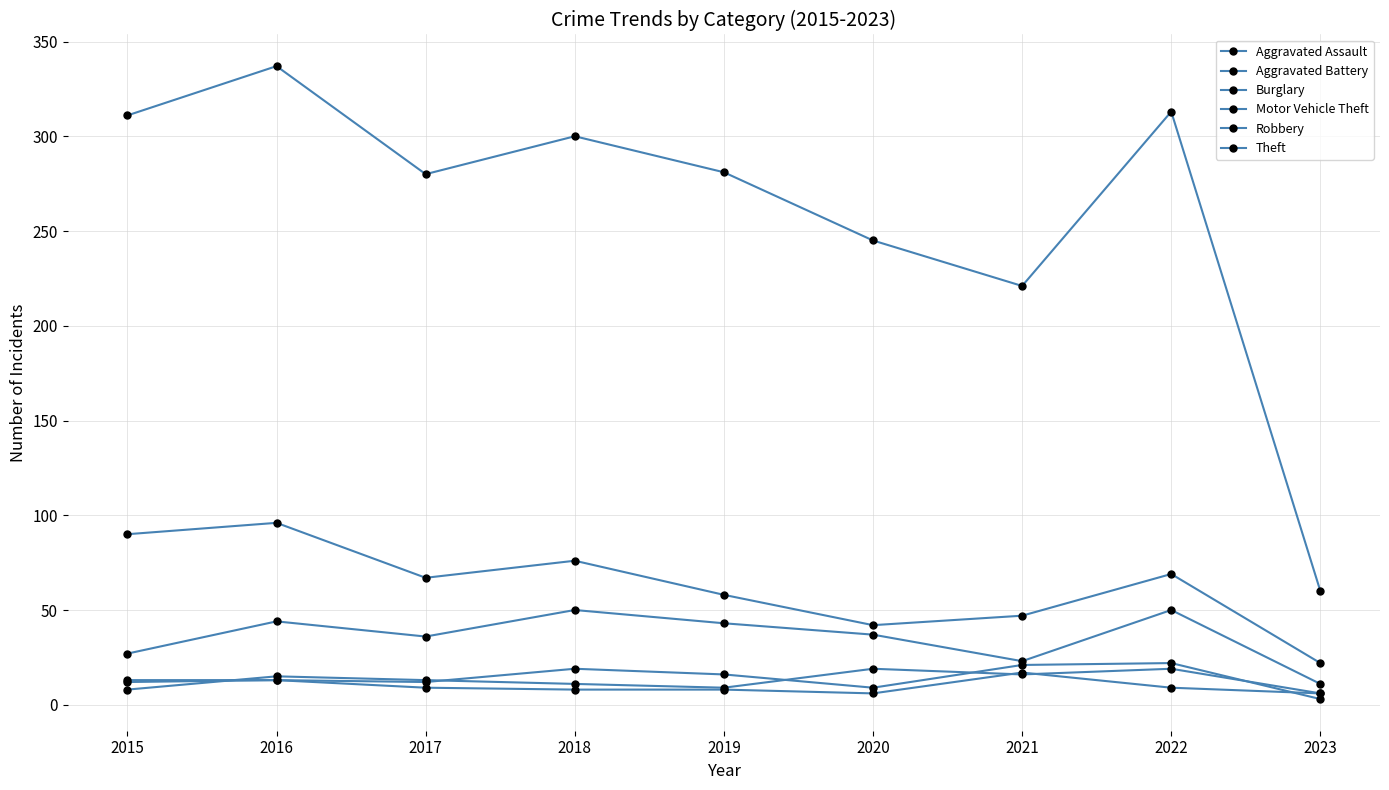

Does the chart display data point markers on the line(s)?

Yes